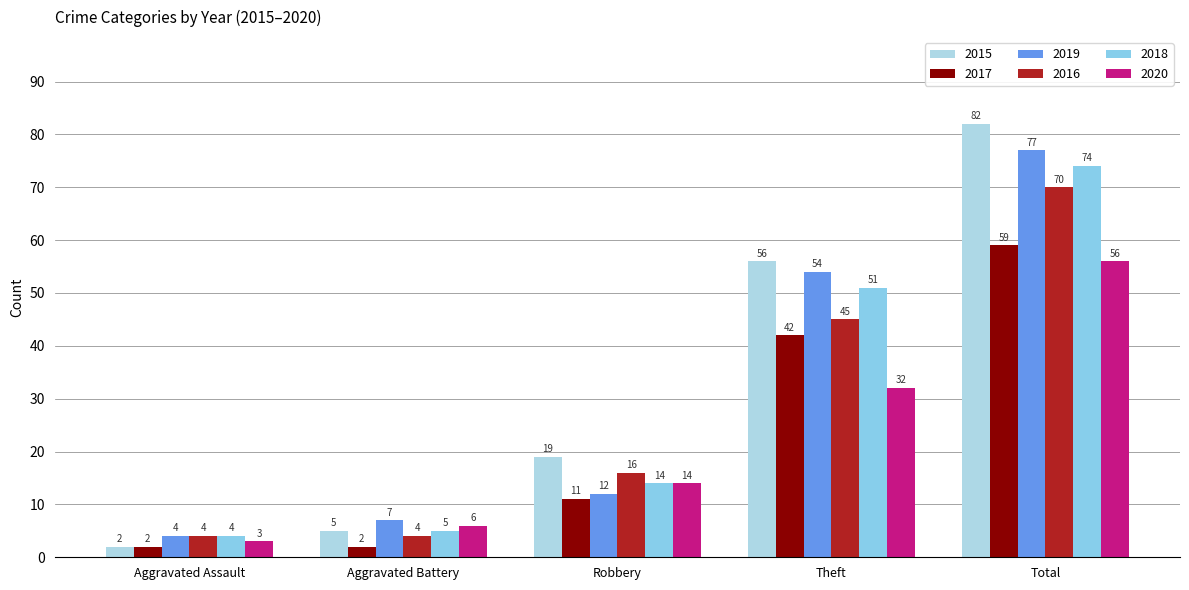

Reading right to left, transcribe all the data shown in this chart.

2015: Total=82	Theft=56	Robbery=19	Aggravated Battery=5	Aggravated Assault=2
2017: Total=59	Theft=42	Robbery=11	Aggravated Battery=2	Aggravated Assault=2
2019: Total=77	Theft=54	Robbery=12	Aggravated Battery=7	Aggravated Assault=4
2016: Total=70	Theft=45	Robbery=16	Aggravated Battery=4	Aggravated Assault=4
2018: Total=74	Theft=51	Robbery=14	Aggravated Battery=5	Aggravated Assault=4
2020: Total=56	Theft=32	Robbery=14	Aggravated Battery=6	Aggravated Assault=3